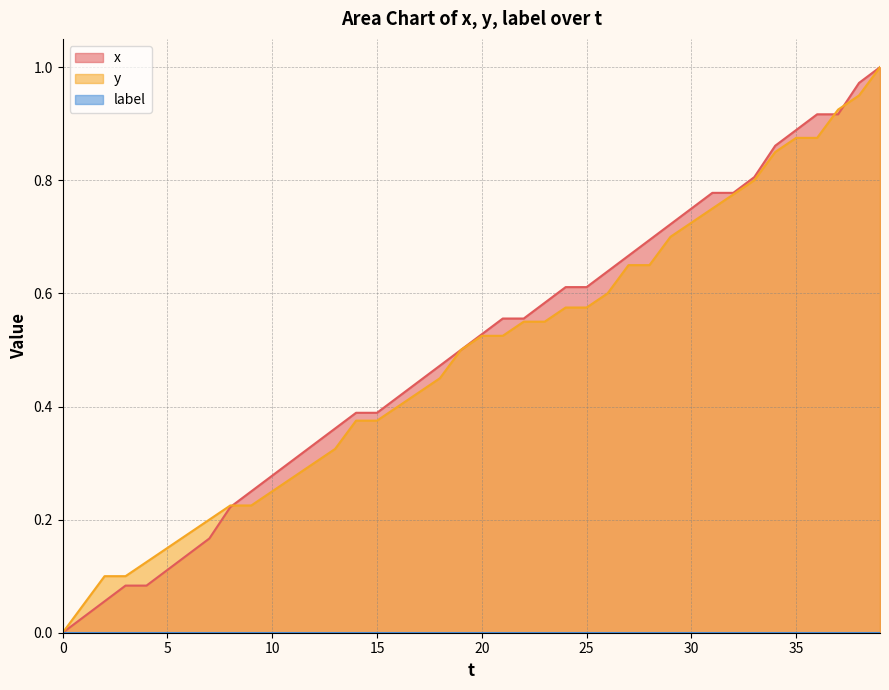

How many lines are shown in the chart?

3